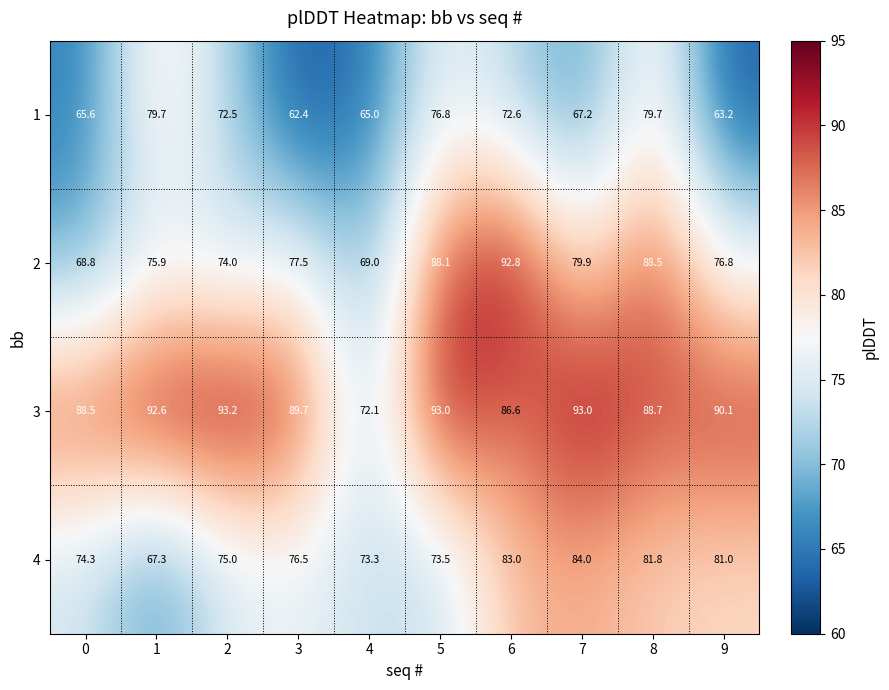

What is the smallest value displayed?

62.4